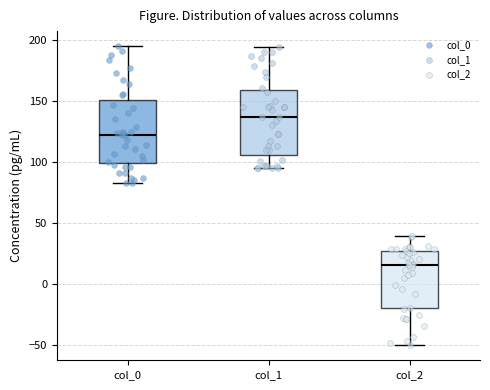

Reading left to right, transcribe this box plot: for each box, give where its median line is, the range the box spans, and where its two whiskers end, as read against the y-axis. The values are not printed on the chart, so give them approximately, as read against the axis.

col_0: median 120, box 100 to 150, whiskers 85 to 195
col_1: median 135, box 105 to 160, whiskers 95 to 195
col_2: median 15, box -20 to 25, whiskers -50 to 40